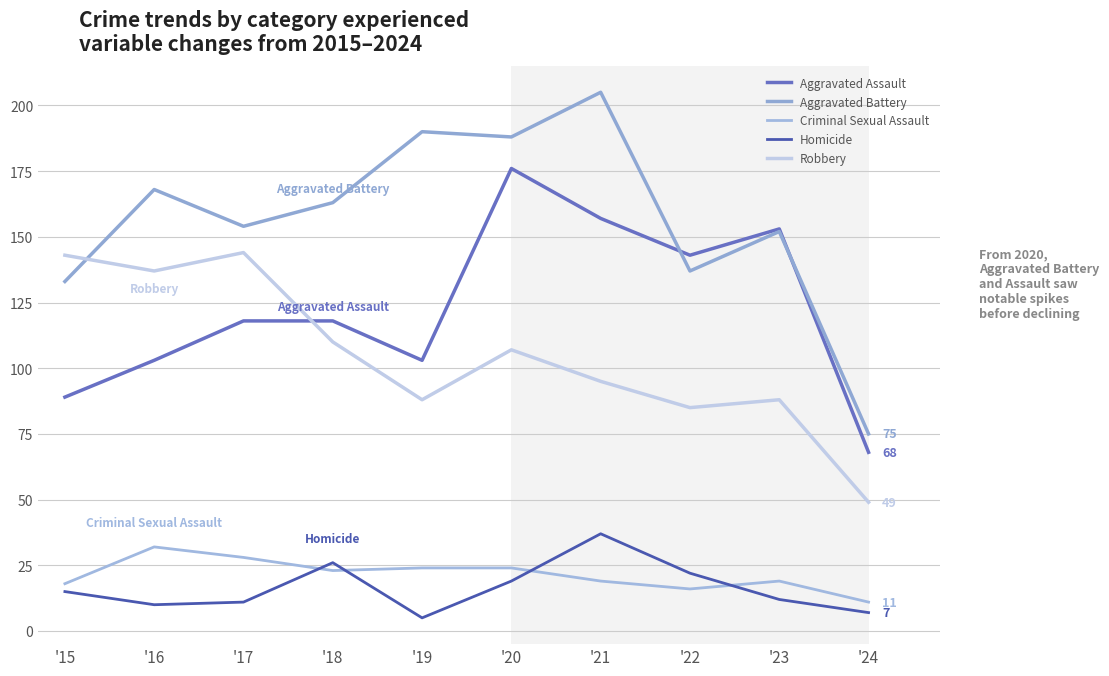

List the labels in order of Robbery value, largest first.

'17, '15, '16, '18, '20, '21, '19, '23, '22, '24